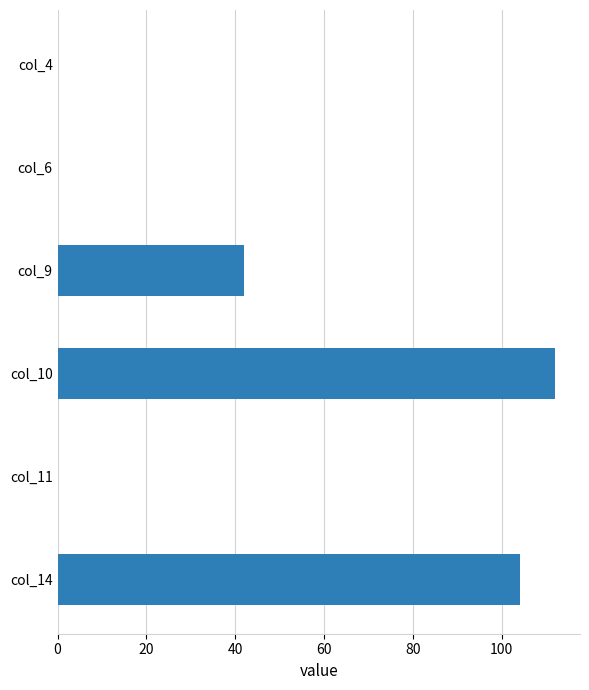

Count the number of categories in the chart.

6